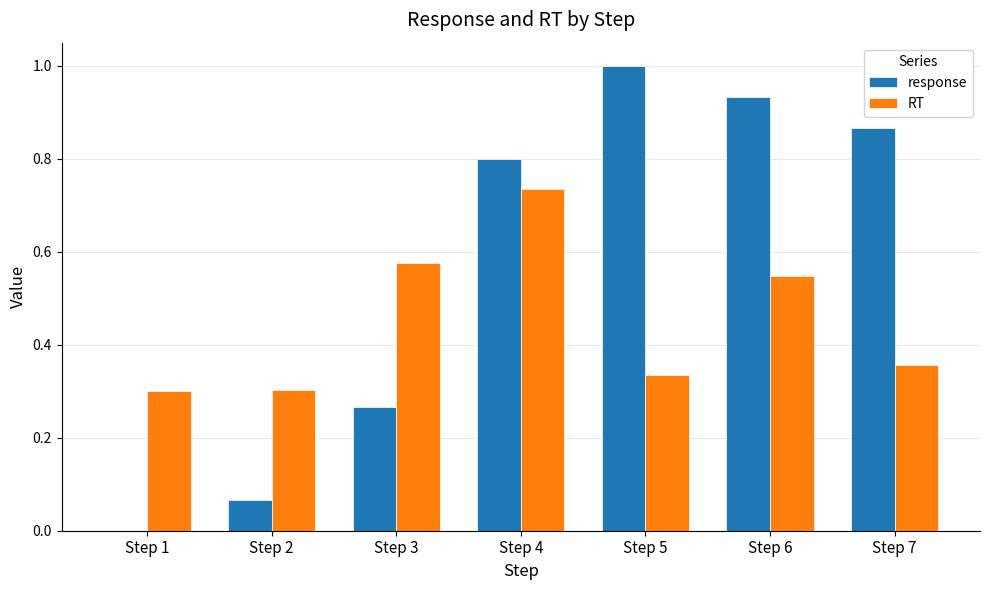

Which series has the largest total across all categories?

response